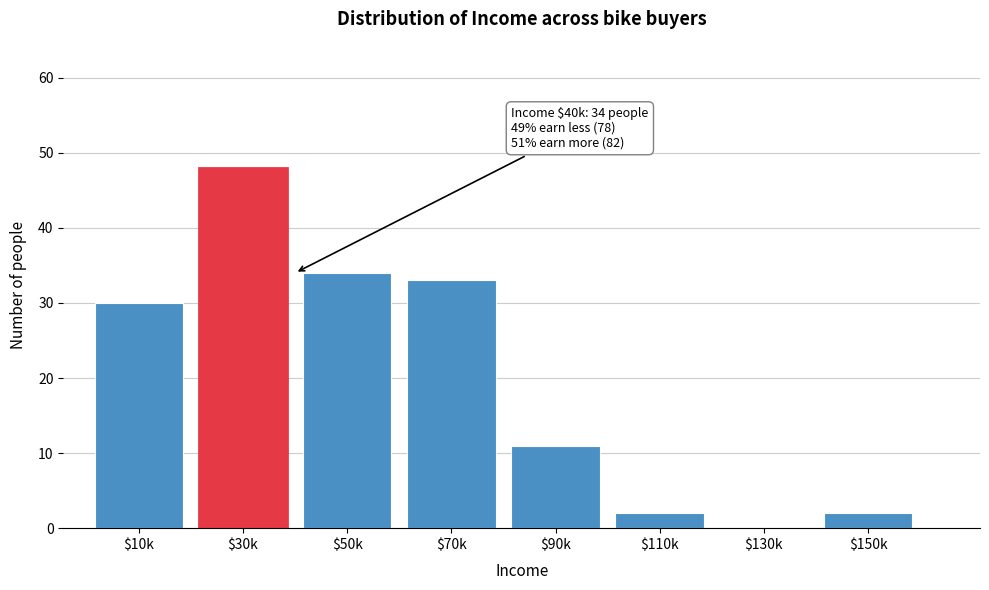

What is the sum of all values?

160